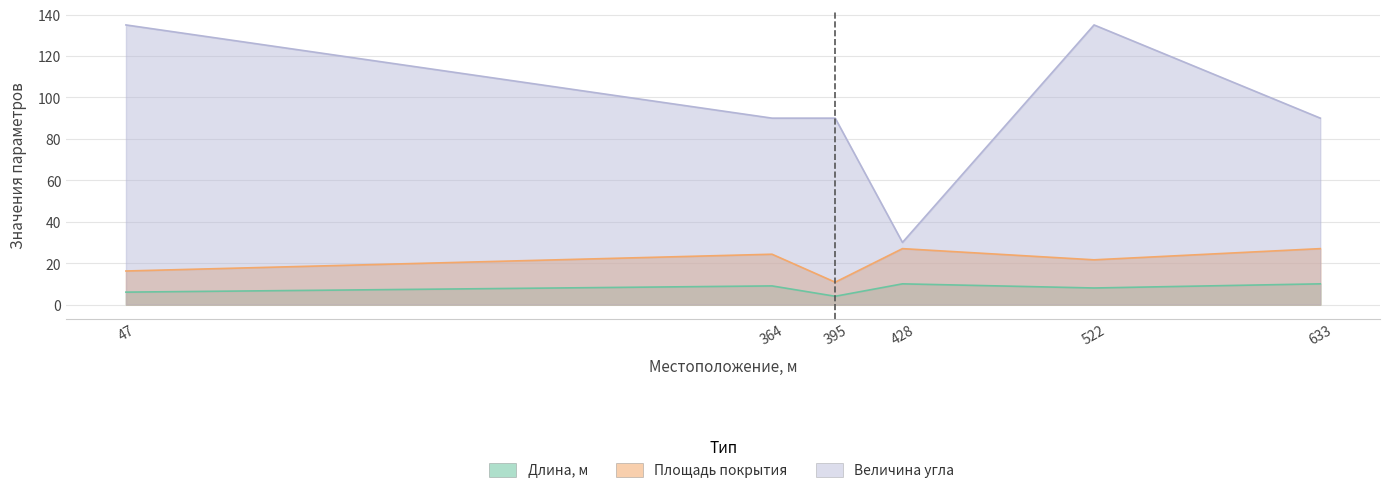

Where is the first local minimum for Площадь покрытия?

395